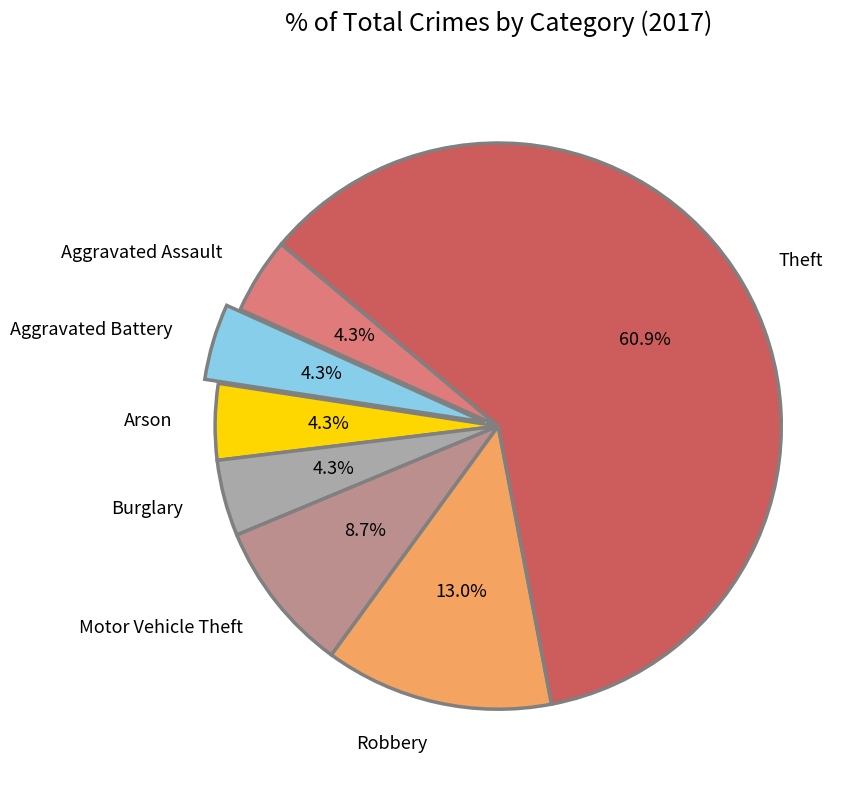

What is the largest slice in the pie chart?

Theft